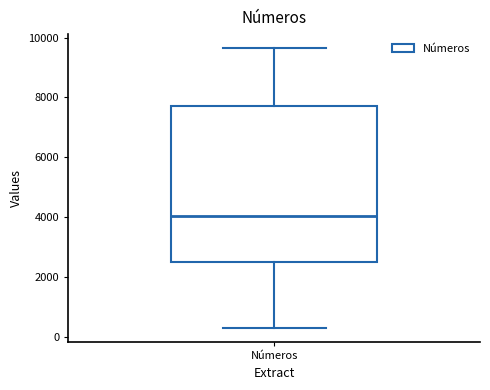

Transcribe this box plot: give where the median line is, the range the box spans, and where the two whiskers end, as read against the y-axis. The values are not printed on the chart, so give them approximately, as read against the axis.

median 4000, box 2400 to 7800, whiskers 200 to 9600